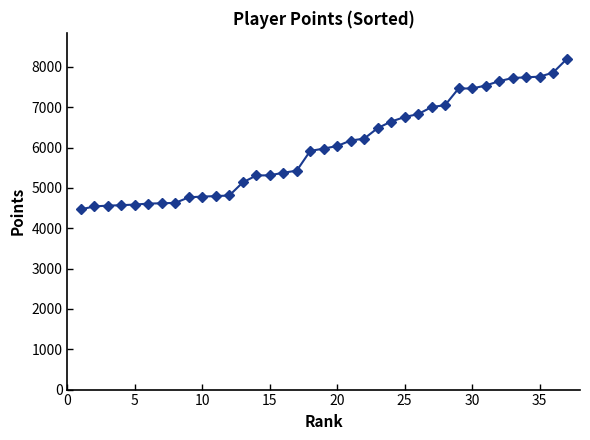

What is the difference between the maximum and minimum values?

3721